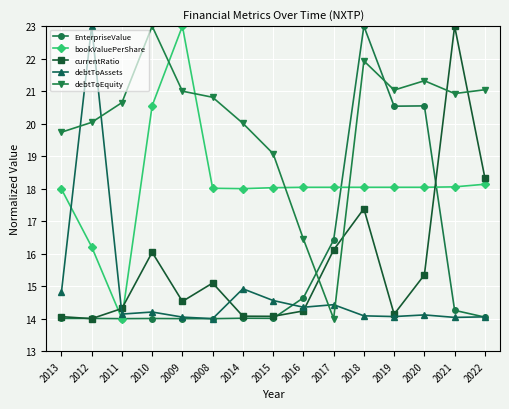

What is the sum of all EnterpriseValue values?

235.5